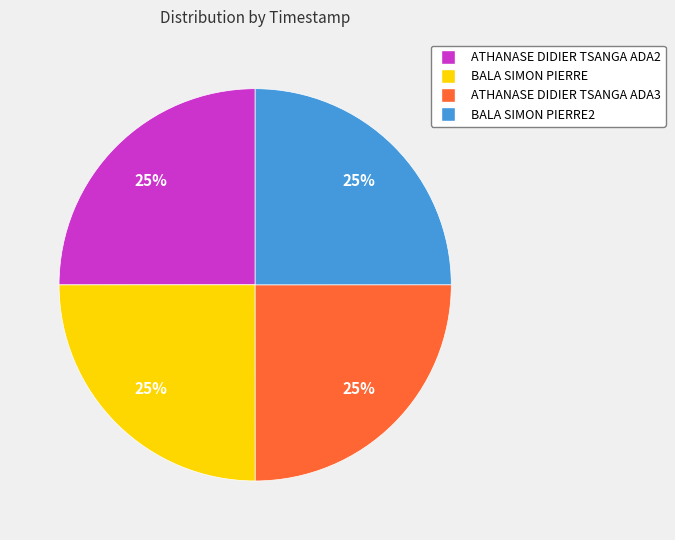

To the nearest percent, what portion does ATHANASE DIDIER TSANGA ADA3 represent?

25%